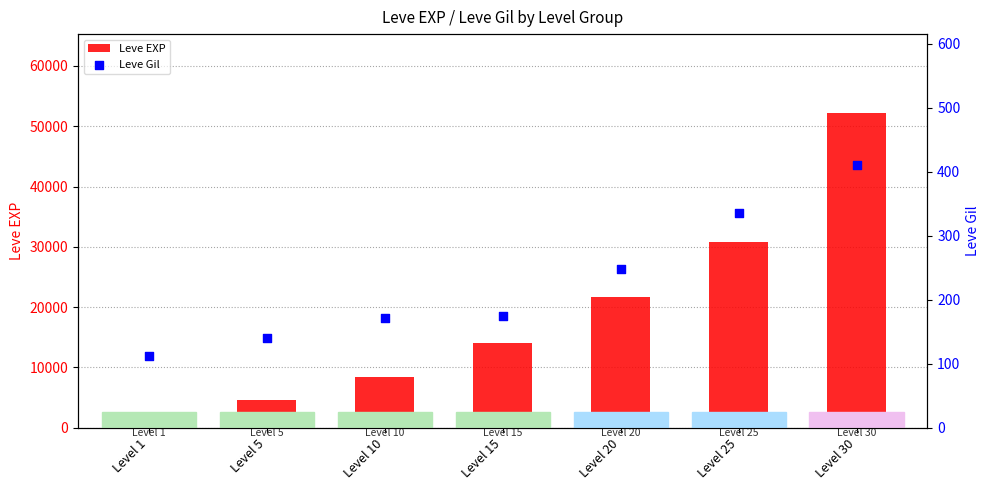

Which series has the widest spread of Y values?

Leve EXP